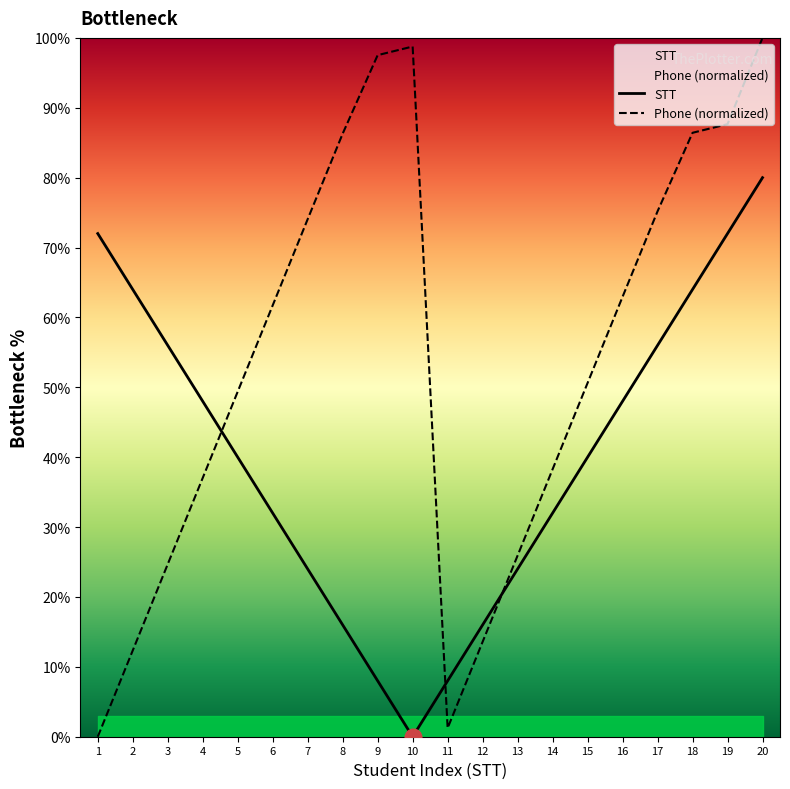

True or false: STT has a value of 91.3 at 17.

False